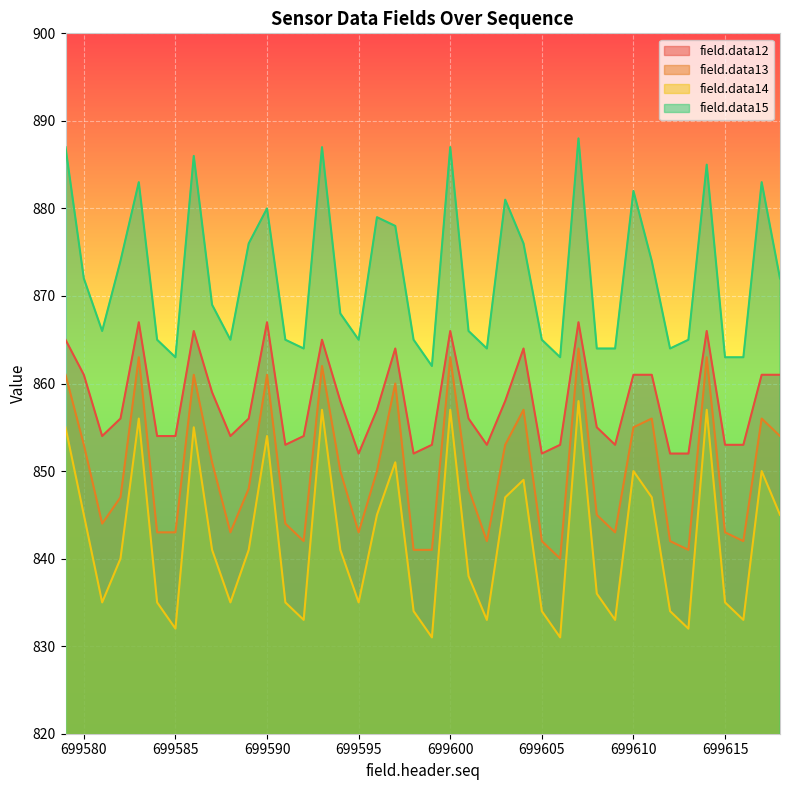

The field.data13 series shows 842 at 699612. True or false?

True